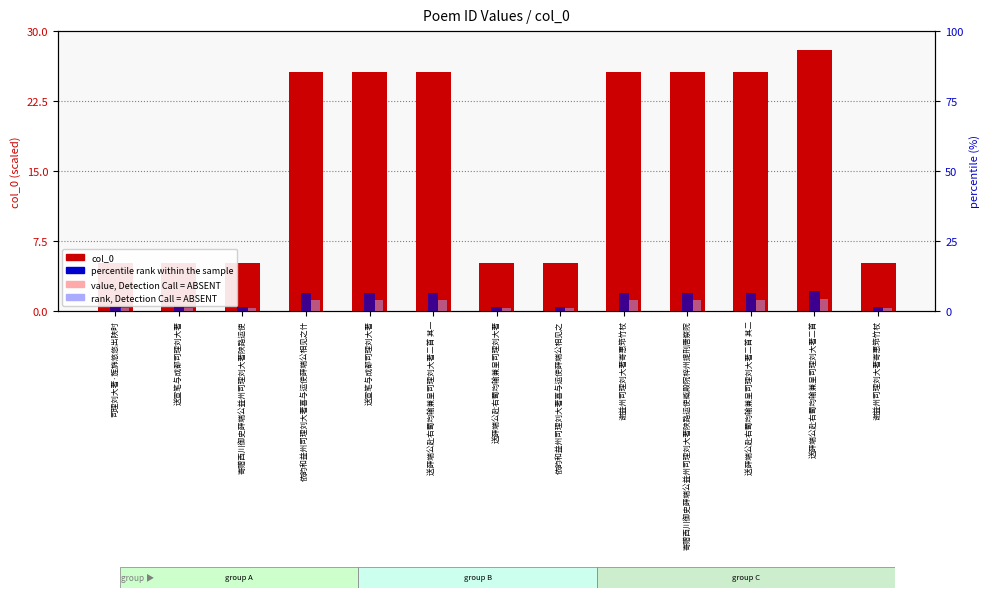

How many values in the col_0 series exceed 25?

7